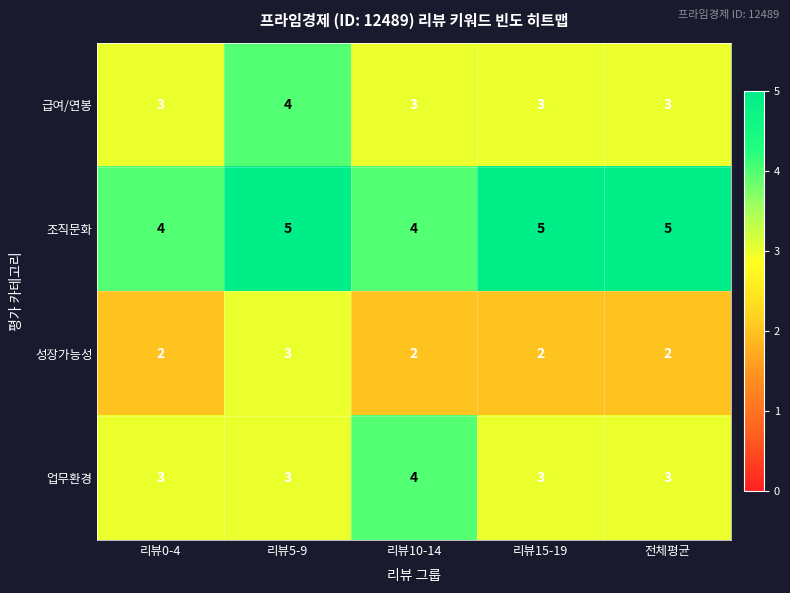

At how many categories does at least one series exceed 3?

5